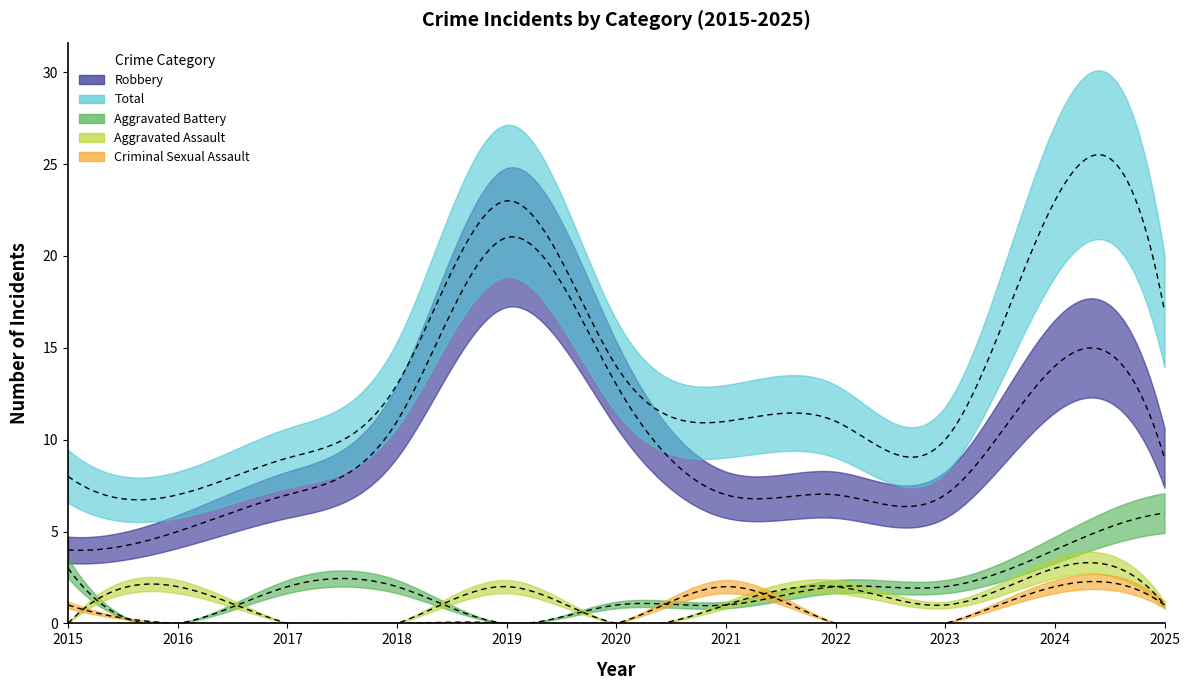

Reading right to left, transcribe all the data shown in this chart.

Aggravated Assault: 2025=1	2024=3	2023=1	2022=2	2021=1	2020=0	2019=2	2018=0	2017=0	2016=2	2015=0
Aggravated Battery: 2025=6	2024=4	2023=2	2022=2	2021=1	2020=1	2019=0	2018=2	2017=2	2016=0	2015=3
Criminal Sexual Assault: 2025=1	2024=2	2023=0	2022=0	2021=2	2020=0	2019=0	2018=0	2017=0	2016=0	2015=1
Robbery: 2025=9	2024=14	2023=7	2022=7	2021=7	2020=13	2019=21	2018=11	2017=7	2016=5	2015=4
Total: 2025=17	2024=23	2023=10	2022=11	2021=11	2020=14	2019=23	2018=13	2017=9	2016=7	2015=8